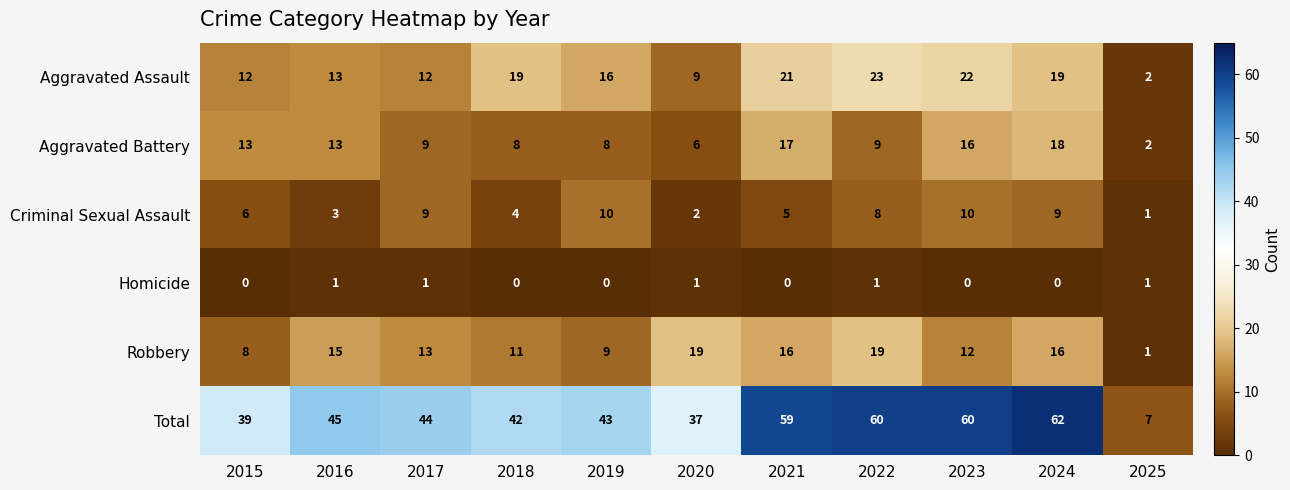

At which label is Criminal Sexual Assault closest to 5?

2021